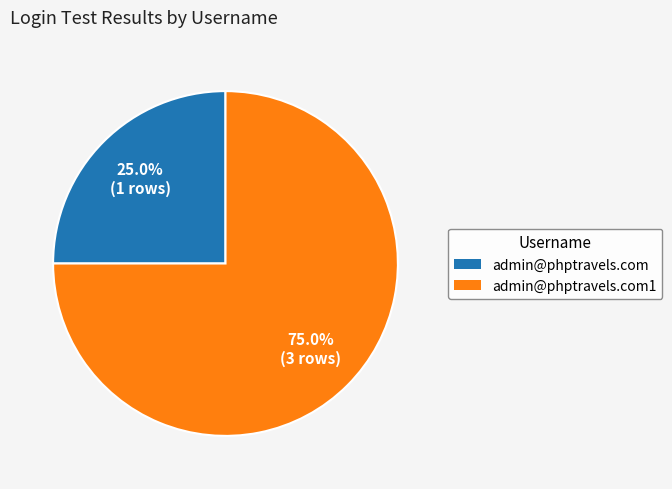

To the nearest percent, what portion does admin@phptravels.com1 represent?

75%